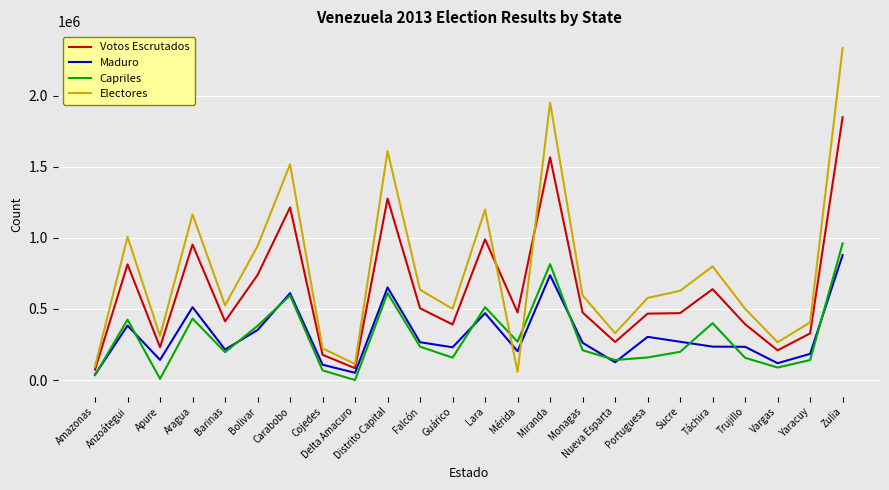

Which series has the widest spread of values?

Electores